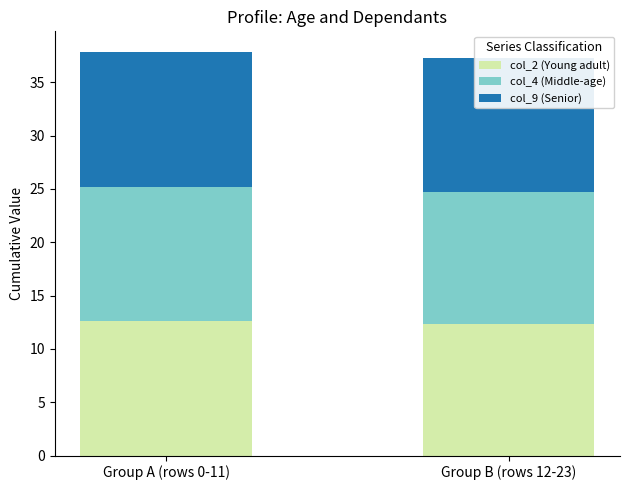

Does the chart contain any negative values?

No